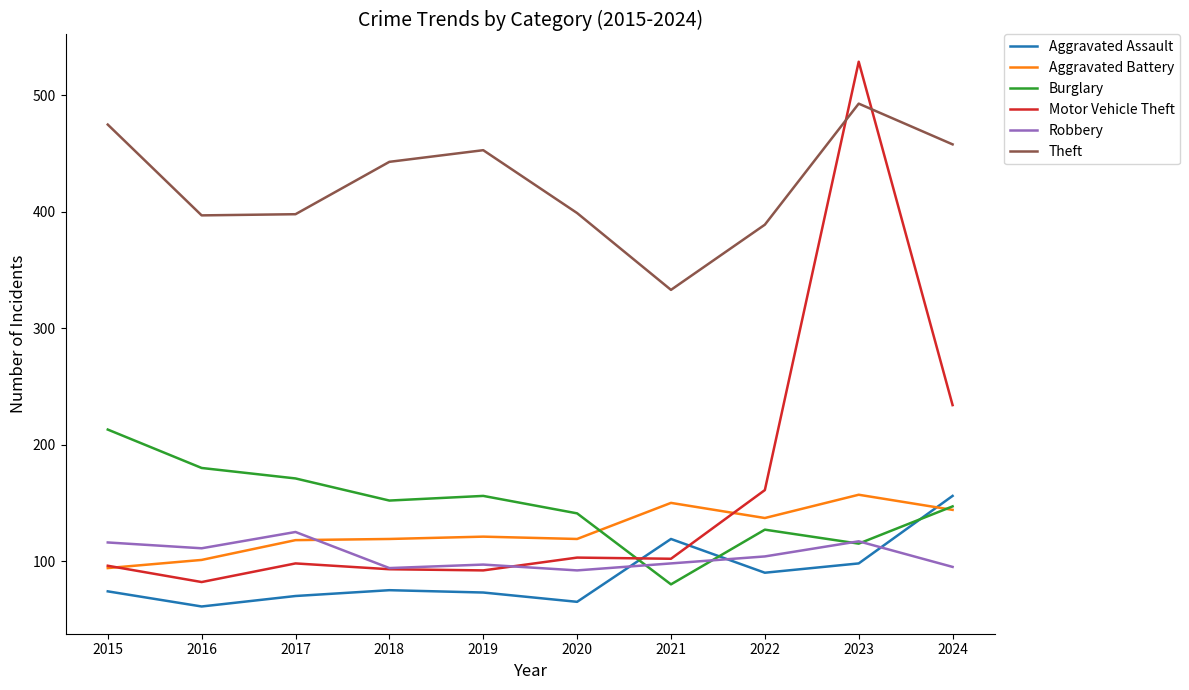

Which series has the largest total across all categories?

Theft